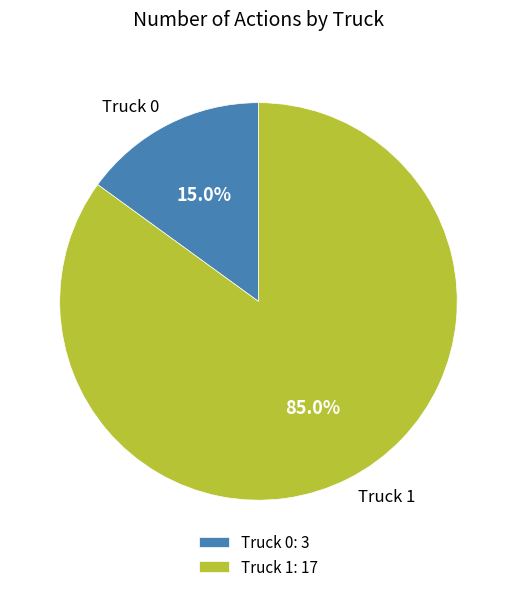

Between Truck 0 and Truck 1, which is larger?

Truck 1